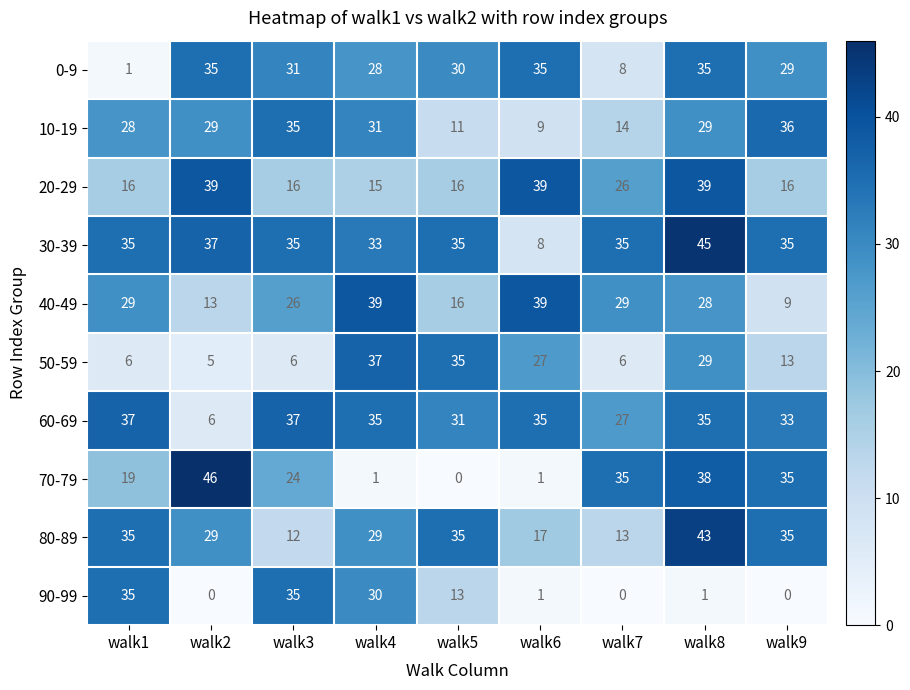

At which category is the sum across all series the highest?

walk8